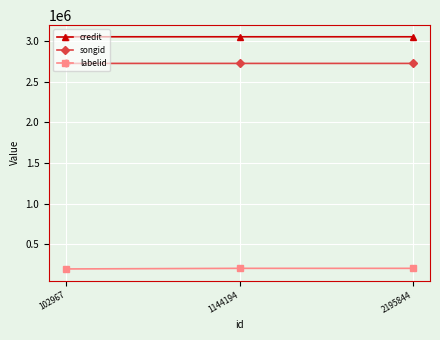

What is the maximum value for labelid?

201661